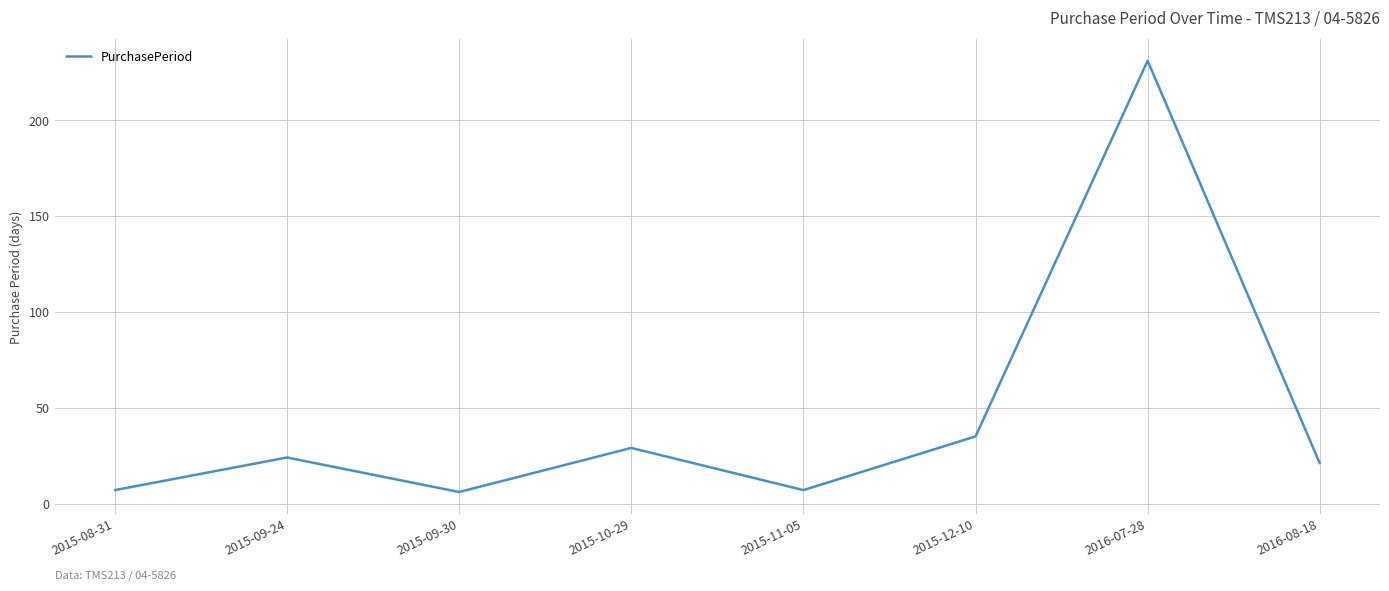

Reading left to right, list all the values displayed in this chart.

7	24	6	29	7	35	231	21